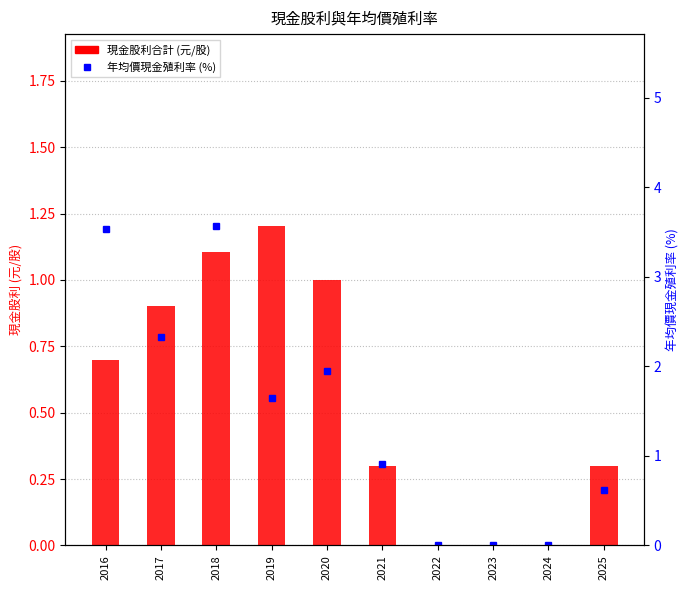

Reading left to right, extract all data points from this chart.

現金股利合計 (元/股): 0.7	0.9	1.1	1.2	1.0	0.3	0.0	0.0	0.0	0.3
年均價現金殖利率 (%): 3.5	2.3	3.6	1.6	1.9	0.9	0.0	0.0	0.0	0.6